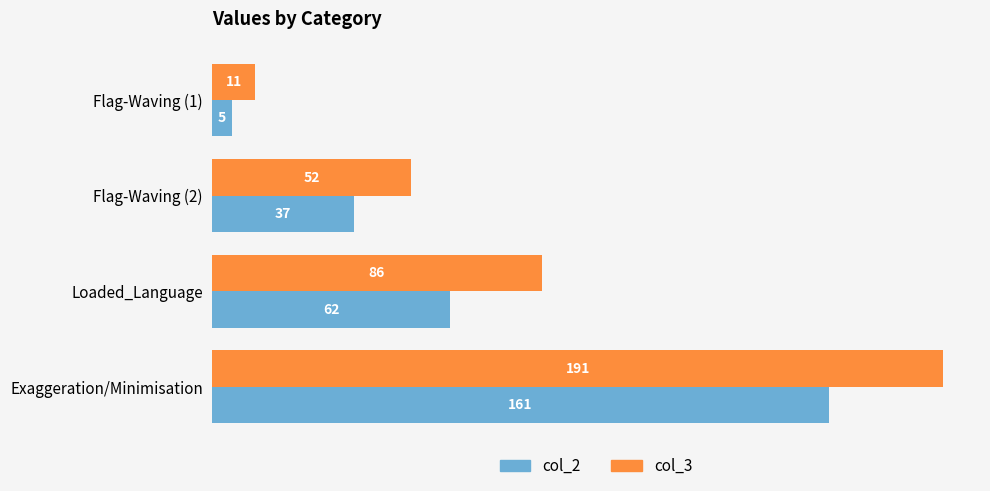

Which series changed the most between Flag-Waving (2) and Exaggeration/Minimisation?

col_3